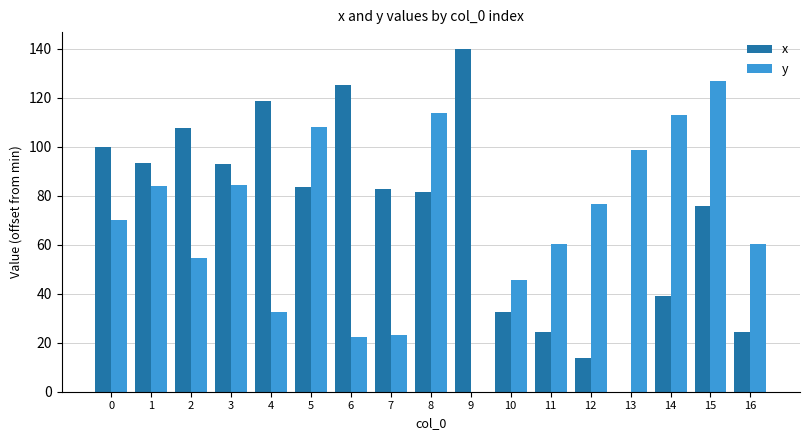

True or false: x has a value of 143.6 at 1.

False